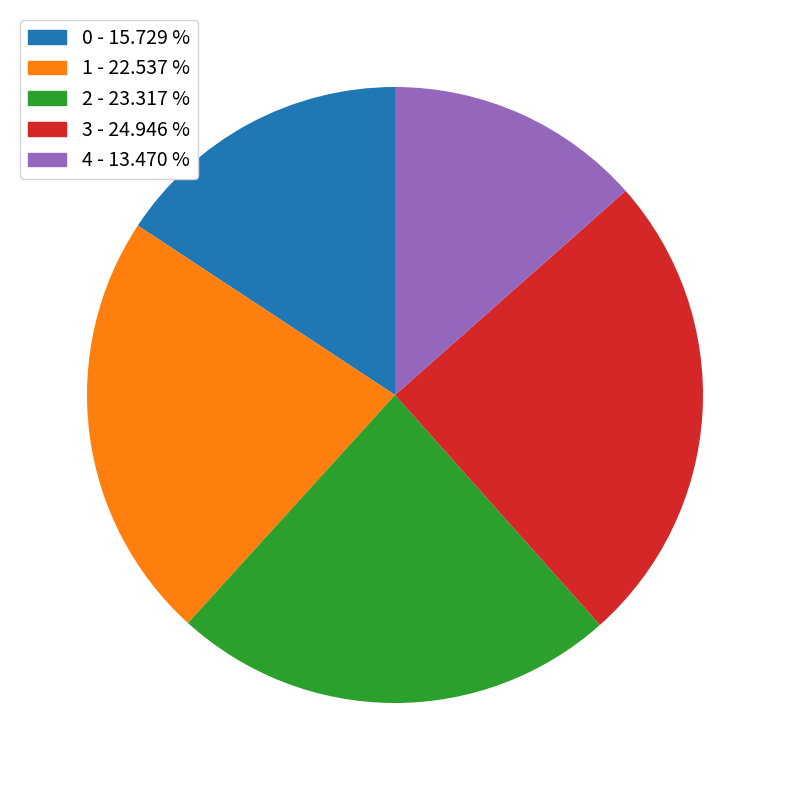

Does any single category account for the majority?

No